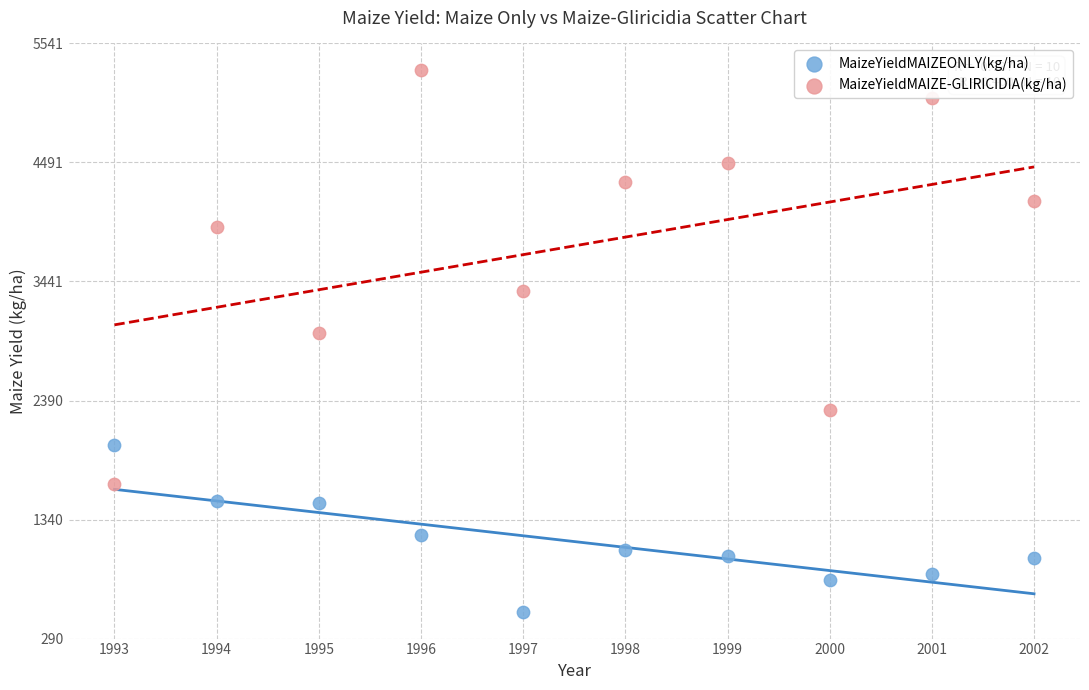

What are all the series names shown in the legend?

MaizeYieldMAIZEONLY(kg/ha), MaizeYieldMAIZE-GLIRICIDIA(kg/ha)